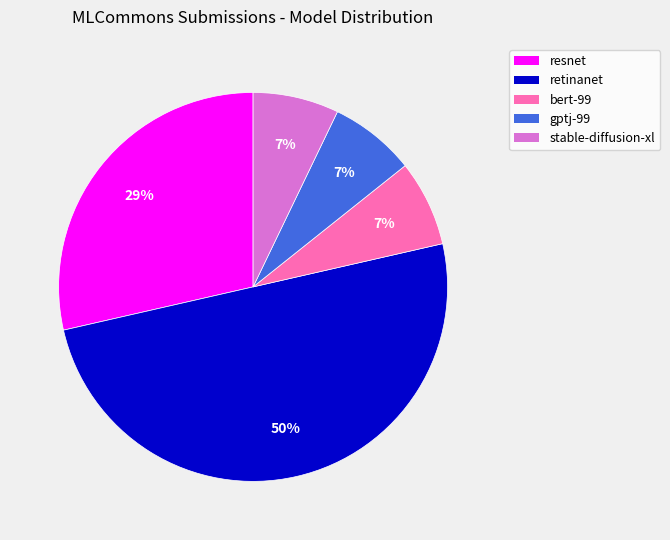

To the nearest percent, what portion does resnet represent?

29%